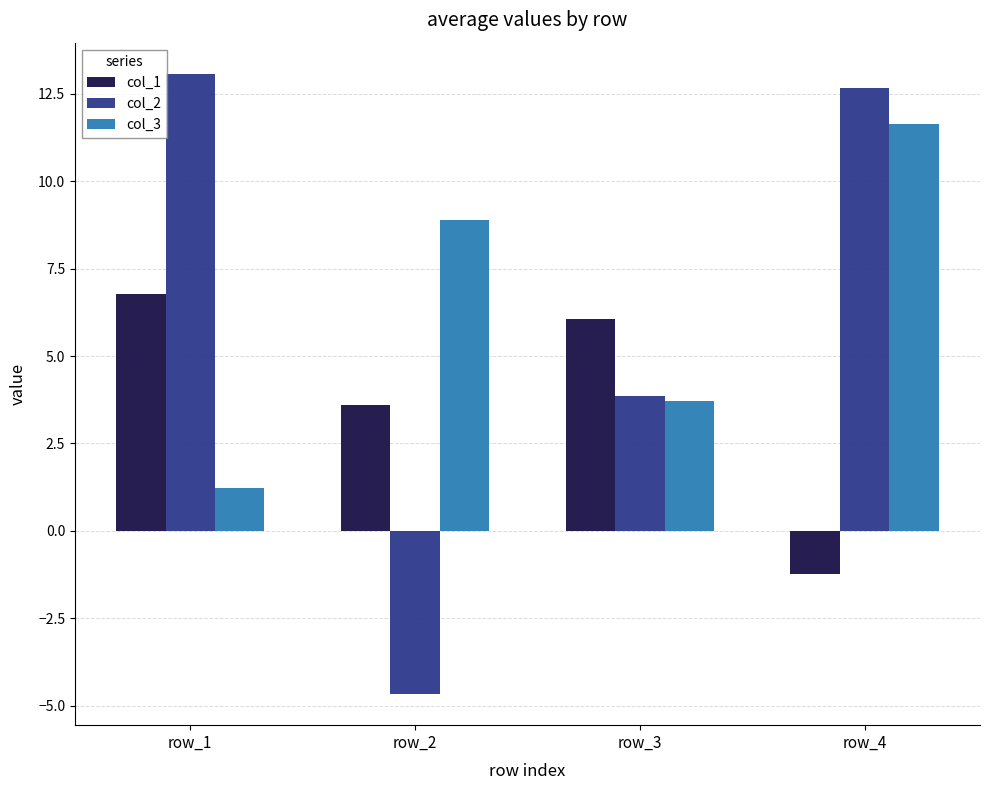

Is it true that col_1 equals 3.0 at row_1?

False